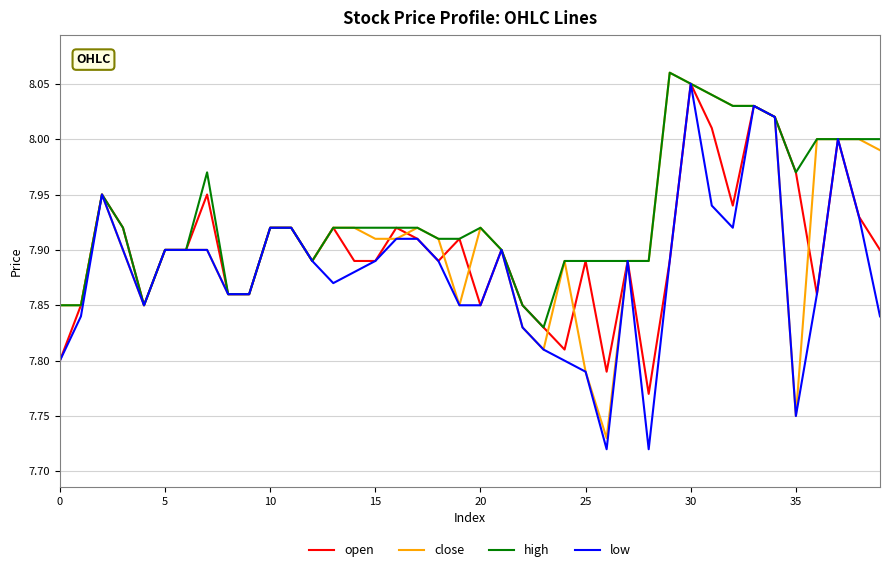

List the series in order of their overall mean, highest first.

high, close, open, low